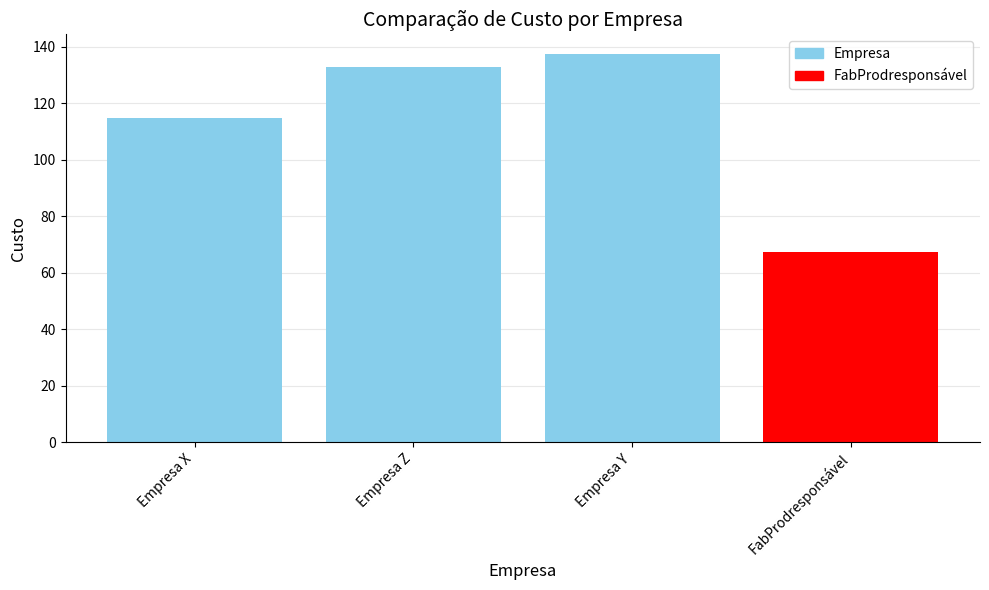

Which category has the highest value across all series?

Empresa Y